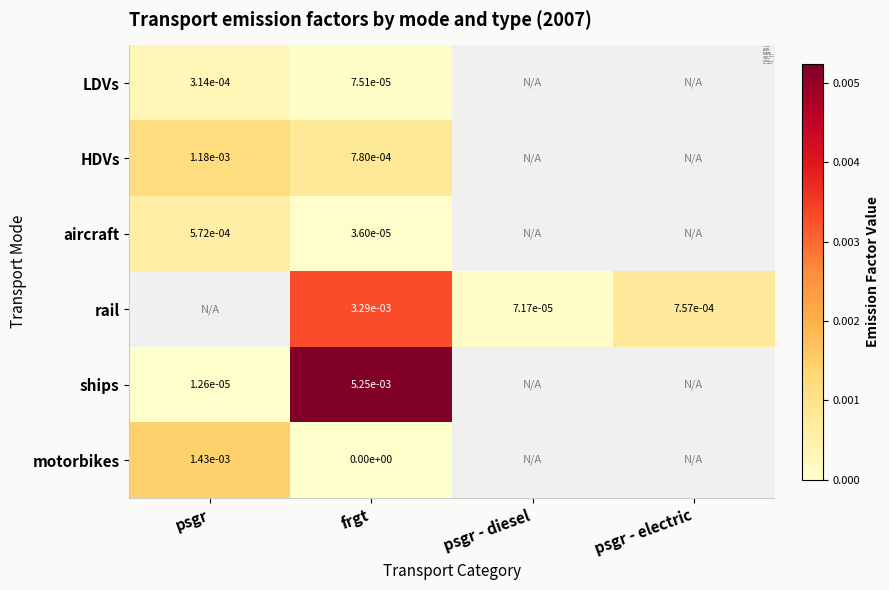

At which category is the sum across all series the highest?

frgt